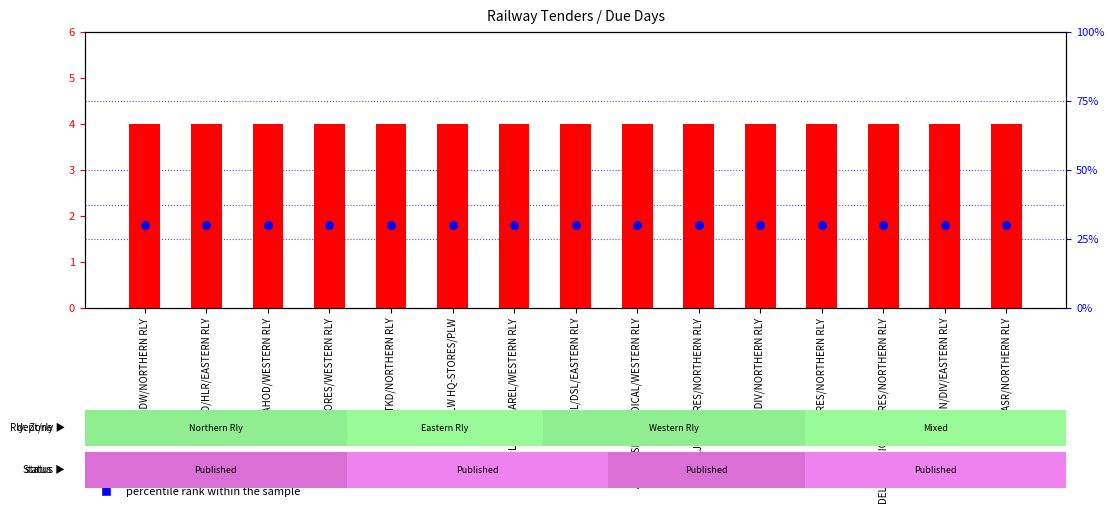

What are all the series names shown in the legend?

Due Days, percentile rank within the sample